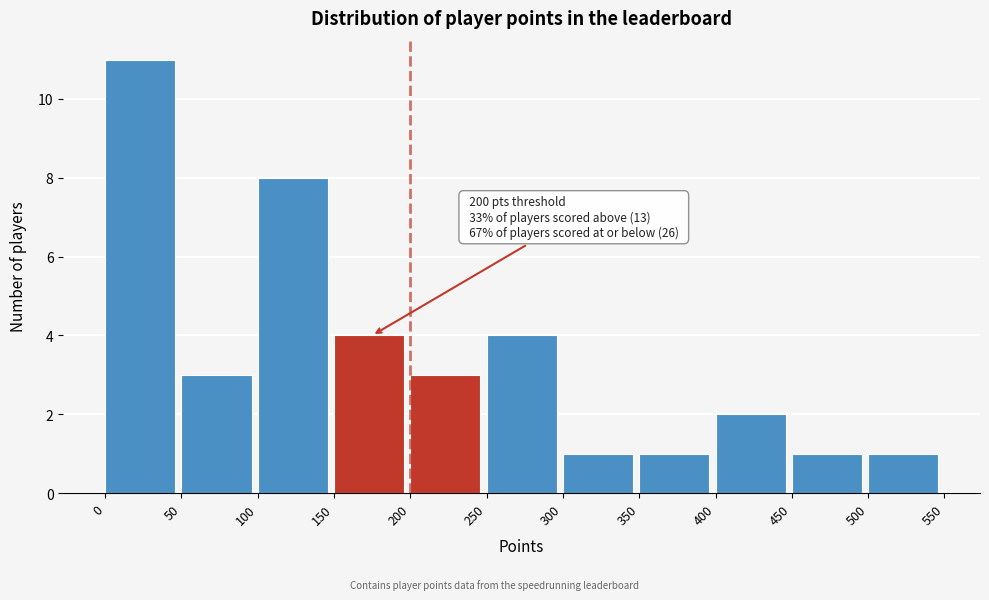

Which range on the x-axis has the tallest bar?

0 to 50